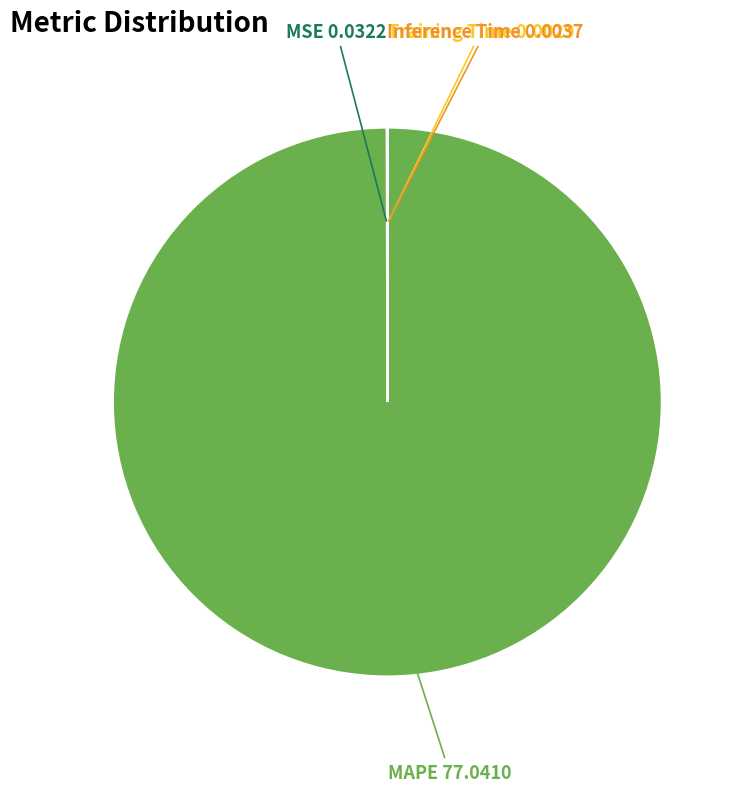

True or false: MAPE accounts for 100% of the total.

True